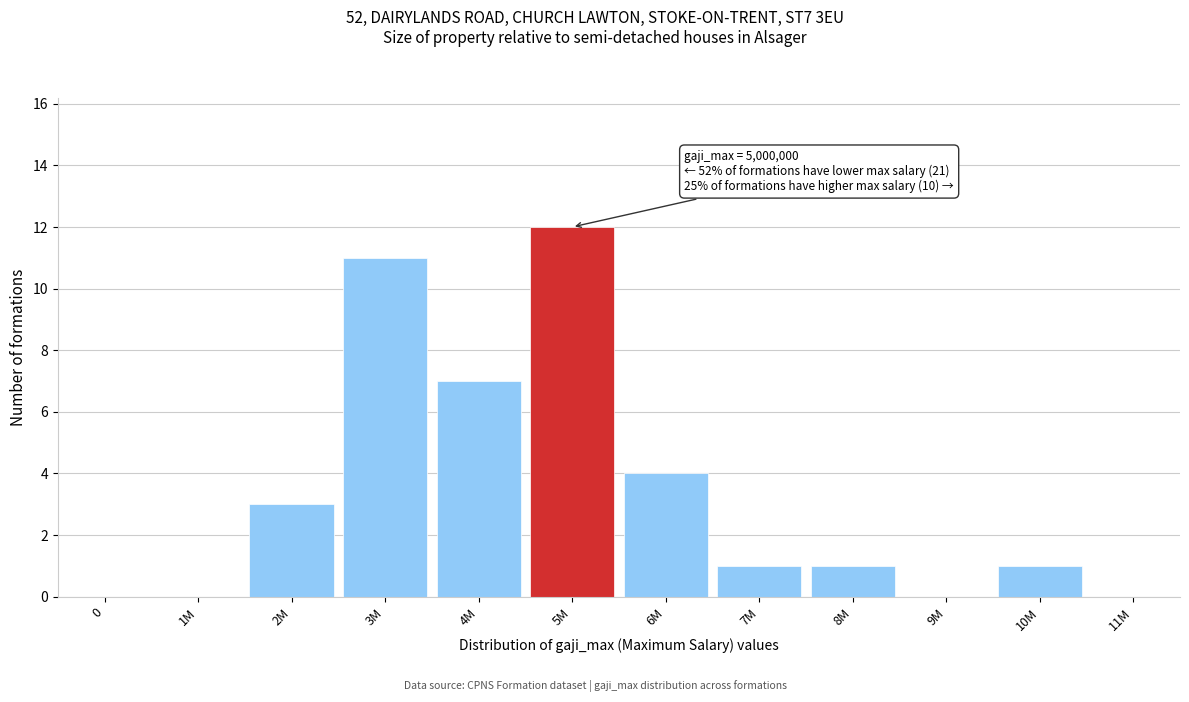

Reading right to left, transcribe all the data shown in this chart.

11M=0	10M=1	9M=0	8M=1	7M=1	6M=4	5M=12	4M=7	3M=11	2M=3	1M=0	0=0